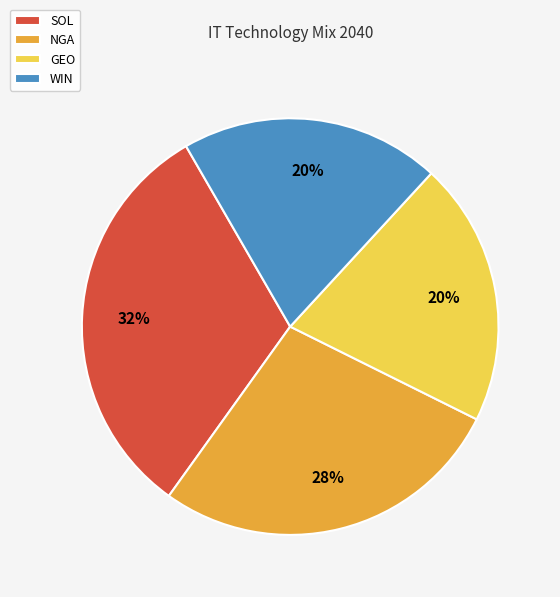

Which category has the biggest portion of the pie?

SOL